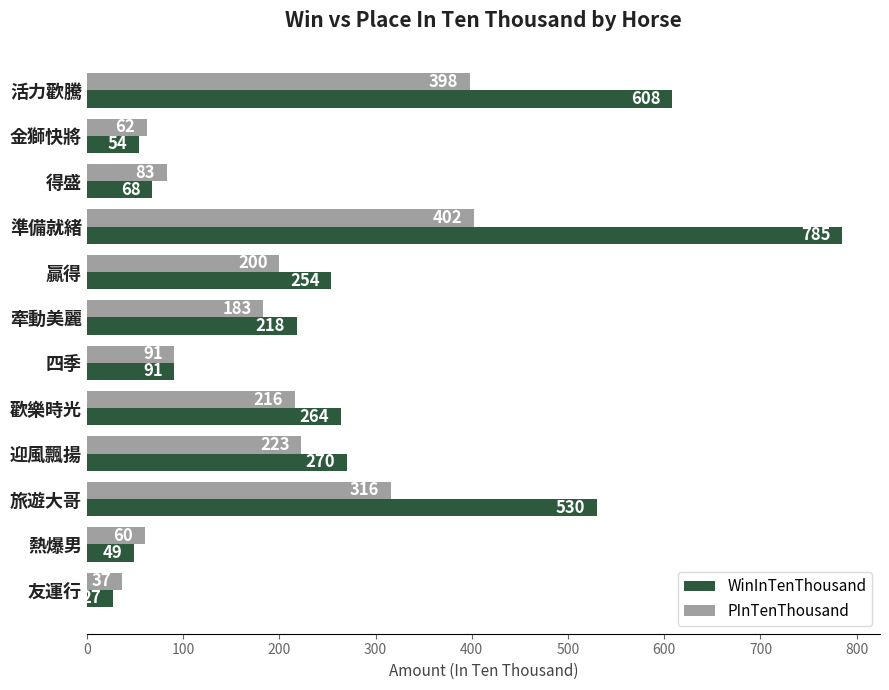

What is the approximate value of WinInTenThousand at 四季, to the nearest 100?

100